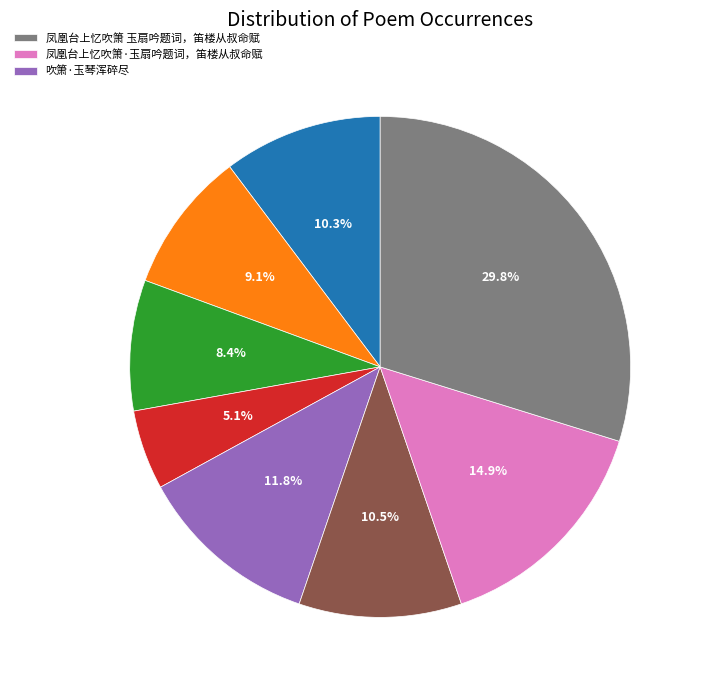

To the nearest percent, what is the difference between the largest and smallest slice percentages?

25%